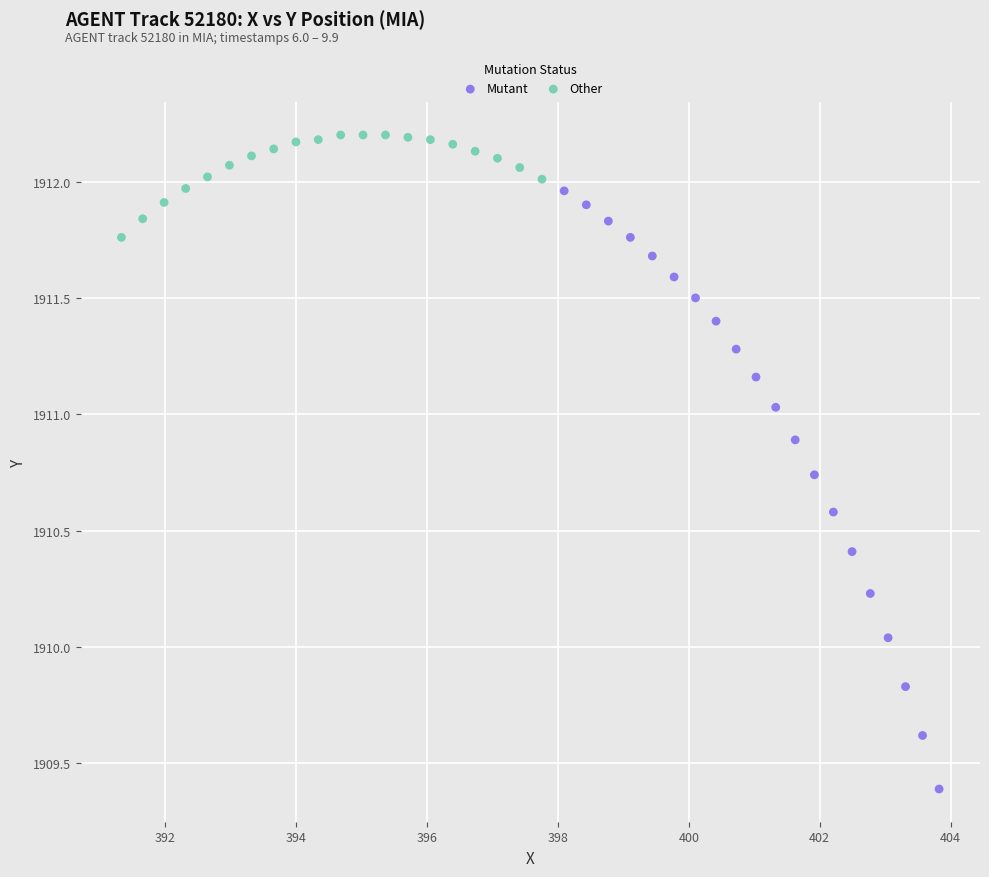

Which series reaches the maximum Y coordinate?

Other